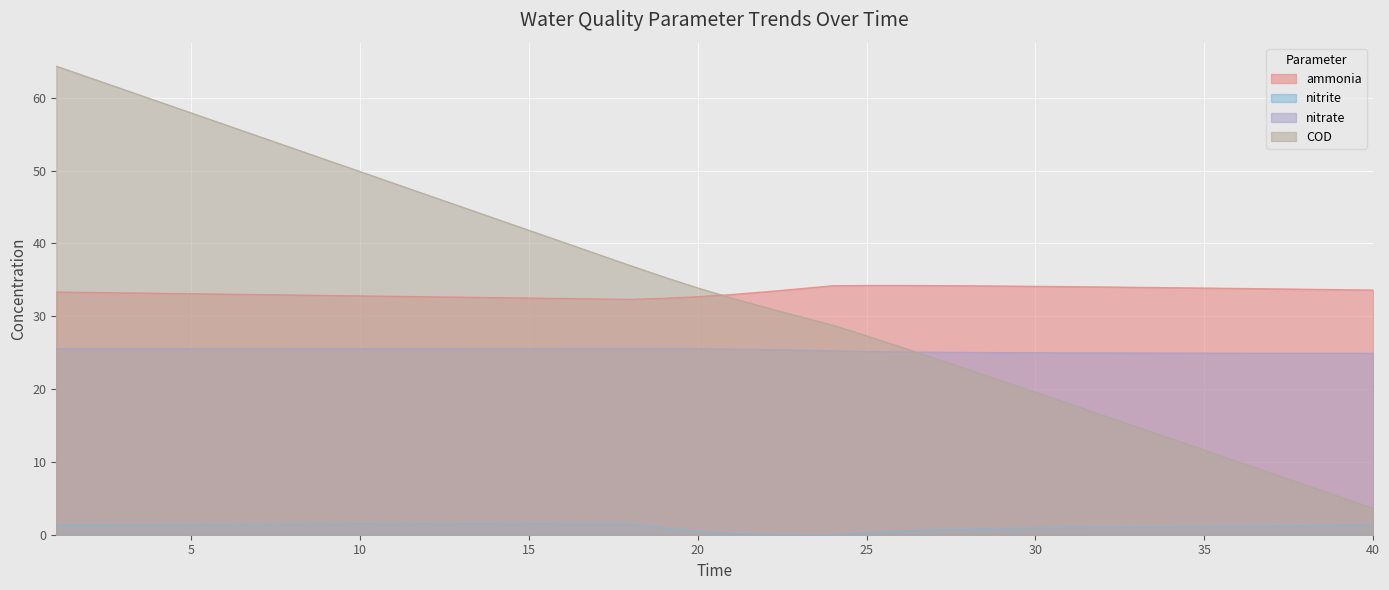

Reading right to left, list all the values displayed in this chart.

ammonia: 40=33.6	39=33.7	38=33.7	37=33.8	36=33.8	35=33.9	34=33.9	33=34.0	32=34.0	31=34.1	30=34.1	29=34.2	28=34.2	27=34.2	26=34.2	25=34.2	24=34.2	23=33.8	22=33.4	21=33.0	20=32.7	19=32.5	18=32.3	17=32.4	16=32.4	15=32.5	14=32.6	13=32.6	12=32.7	11=32.7	10=32.8	9=32.9	8=32.9	7=33.0	6=33.0	5=33.1	4=33.2	3=33.2	2=33.3	1=33.3
nitrite: 40=1.4	39=1.3	38=1.3	37=1.3	36=1.2	35=1.2	34=1.2	33=1.1	32=1.1	31=1.0	30=1.0	29=0.9	28=0.8	27=0.7	26=0.5	25=0.3	24=0.0	23=0.0	22=0.1	21=0.2	20=0.5	19=0.9	18=1.5	17=1.5	16=1.5	15=1.5	14=1.5	13=1.5	12=1.5	11=1.5	10=1.5	9=1.5	8=1.5	7=1.5	6=1.5	5=1.4	4=1.4	3=1.4	2=1.4	1=1.4
nitrate: 40=24.9	39=24.9	38=24.9	37=24.9	36=24.9	35=24.9	34=25.0	33=25.0	32=25.0	31=25.0	30=25.0	29=25.0	28=25.0	27=25.1	26=25.1	25=25.2	24=25.3	23=25.3	22=25.4	21=25.5	20=25.5	19=25.6	18=25.6	17=25.6	16=25.6	15=25.6	14=25.6	13=25.6	12=25.6	11=25.6	10=25.6	9=25.6	8=25.6	7=25.6	6=25.6	5=25.6	4=25.6	3=25.6	2=25.6	1=25.6
COD: 40=3.6	39=5.2	38=6.8	37=8.4	36=10.0	35=11.6	34=13.2	33=14.8	32=16.4	31=18.0	30=19.6	29=21.1	28=22.7	27=24.3	26=25.8	25=27.3	24=28.8	23=30.0	22=31.2	21=32.5	20=33.9	19=35.4	18=37.0	17=38.6	16=40.2	15=41.8	14=43.4	13=45.0	12=46.6	11=48.3	10=49.9	9=51.5	8=53.1	7=54.7	6=56.3	5=57.9	4=59.5	3=61.1	2=62.7	1=64.3